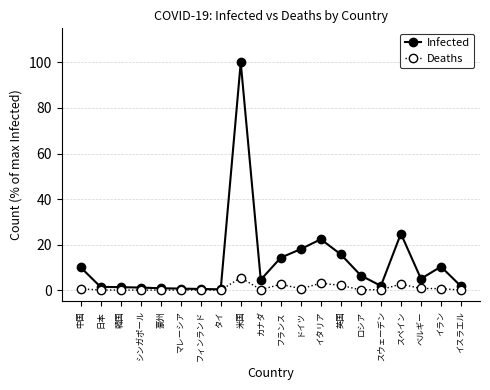

List the series in order of their peak value, lowest first.

Deaths, Infected